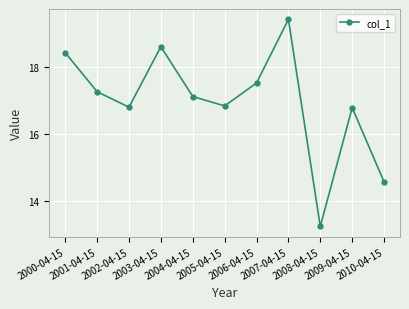

How many lines are shown in the chart?

1